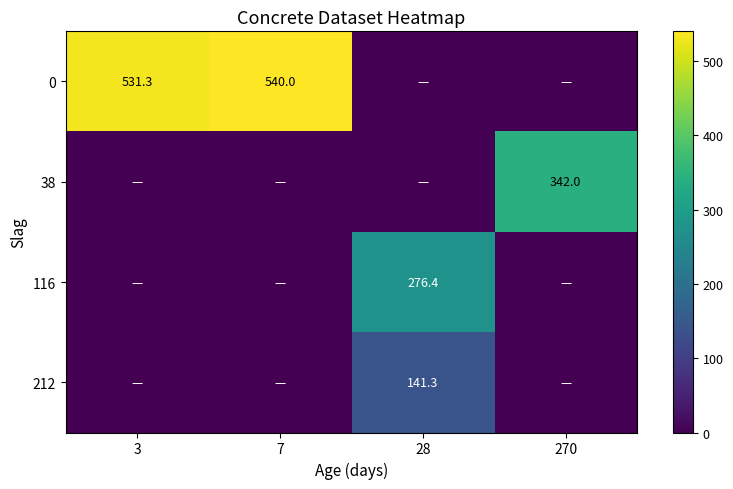

Is it true that 212 equals 141.3 at 28?

True